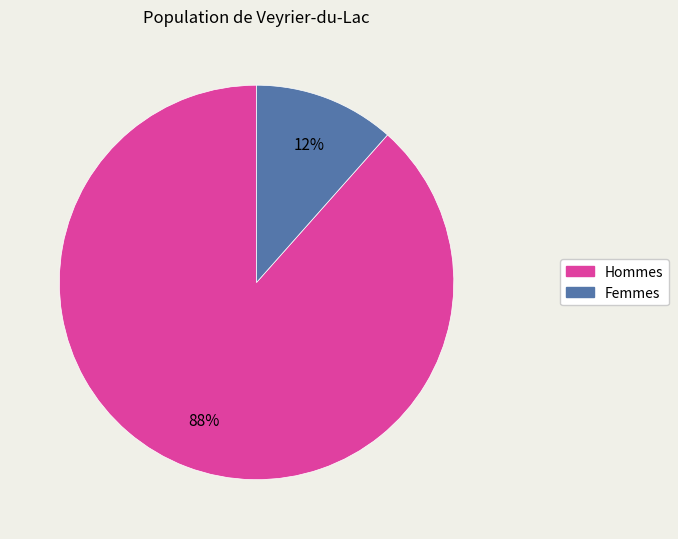

Does any single category account for the majority?

Yes